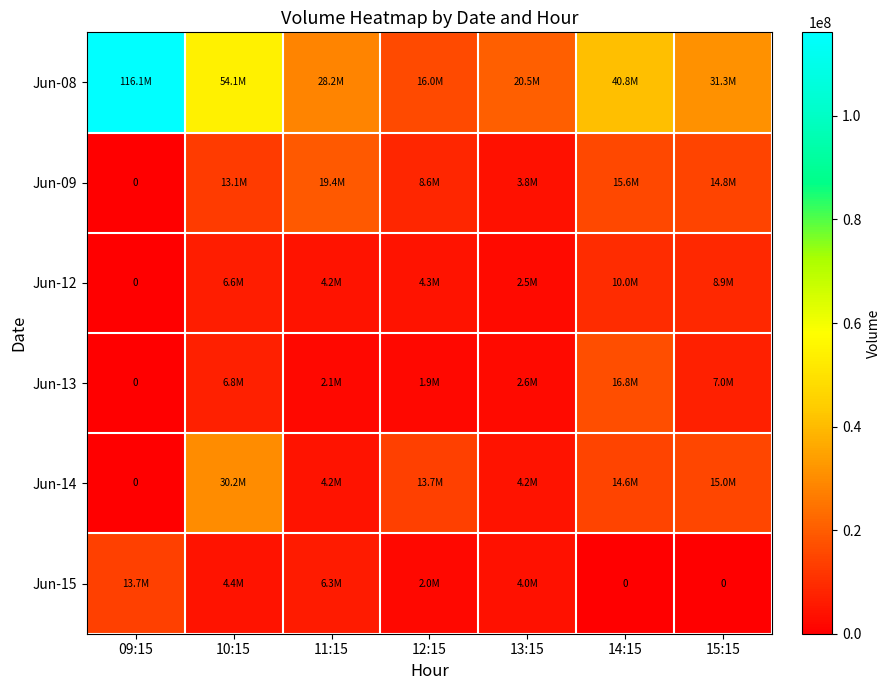

What is the difference between the highest and lowest values at 10:15?

49756182